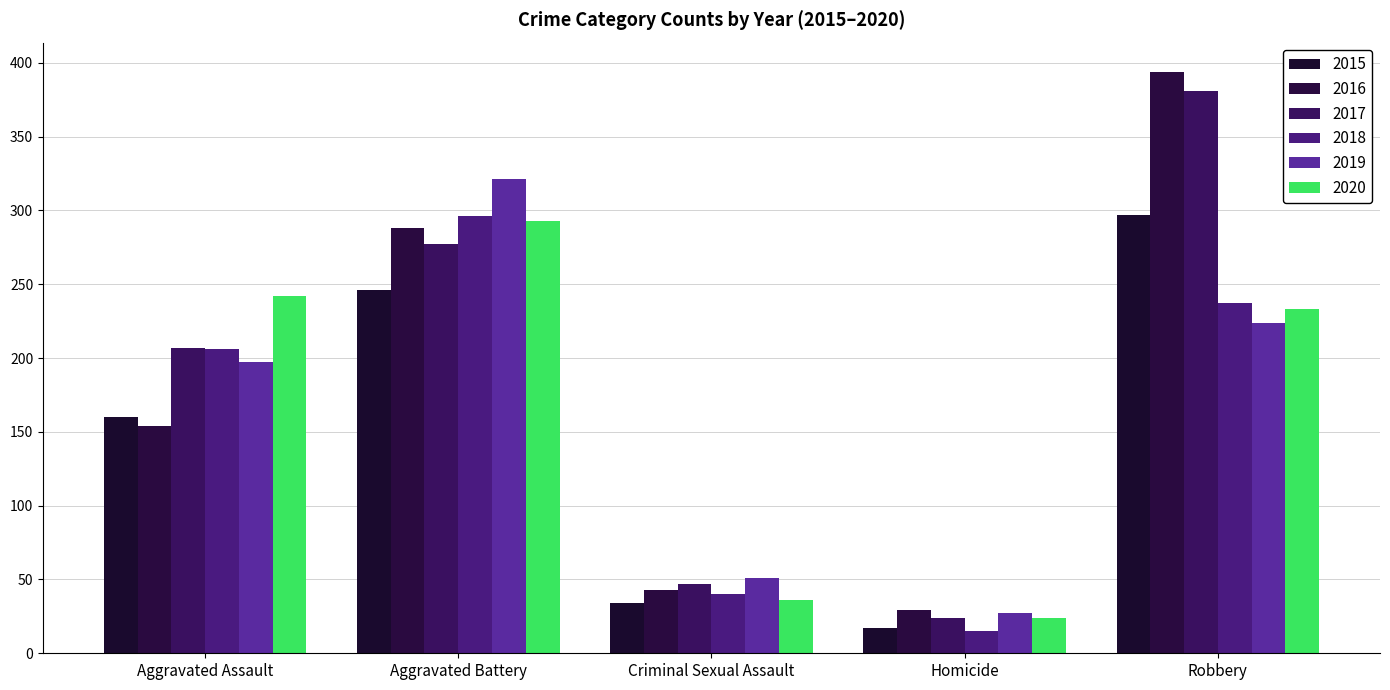

Reading left to right, transcribe all the data shown in this chart.

2015: 160	246	34	17	297
2016: 154	288	43	29	394
2017: 207	277	47	24	381
2018: 206	296	40	15	237
2019: 197	321	51	27	224
2020: 242	293	36	24	233